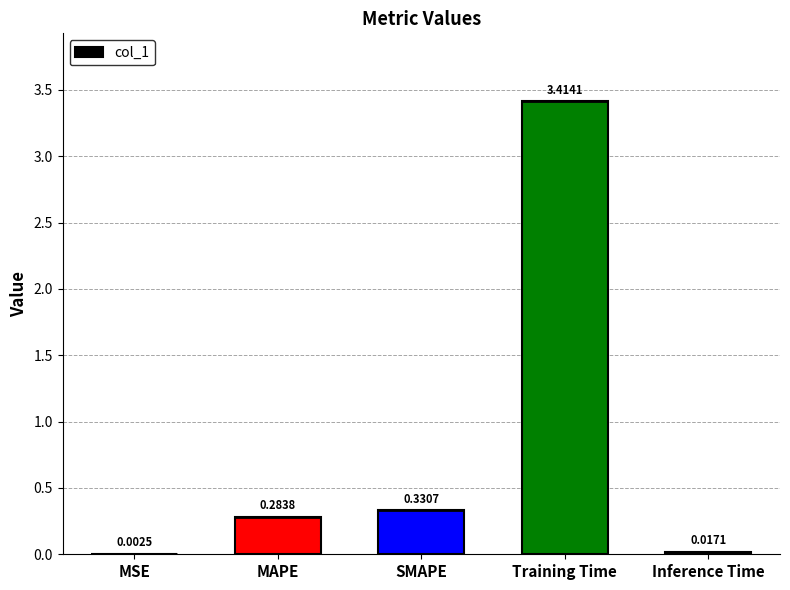

Rank the categories by value from highest to lowest.

Training Time, SMAPE, MAPE, Inference Time, MSE